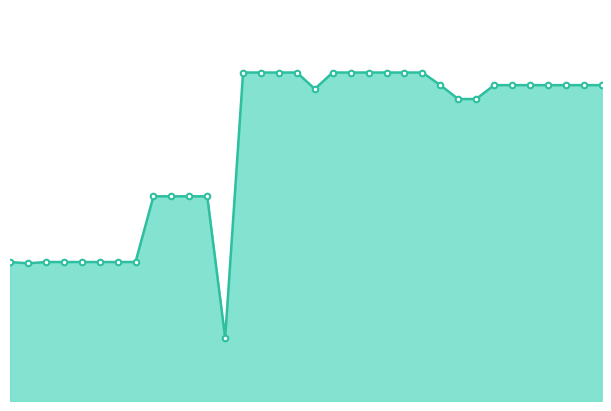

Is this an area chart (filled region under the line)?

Yes